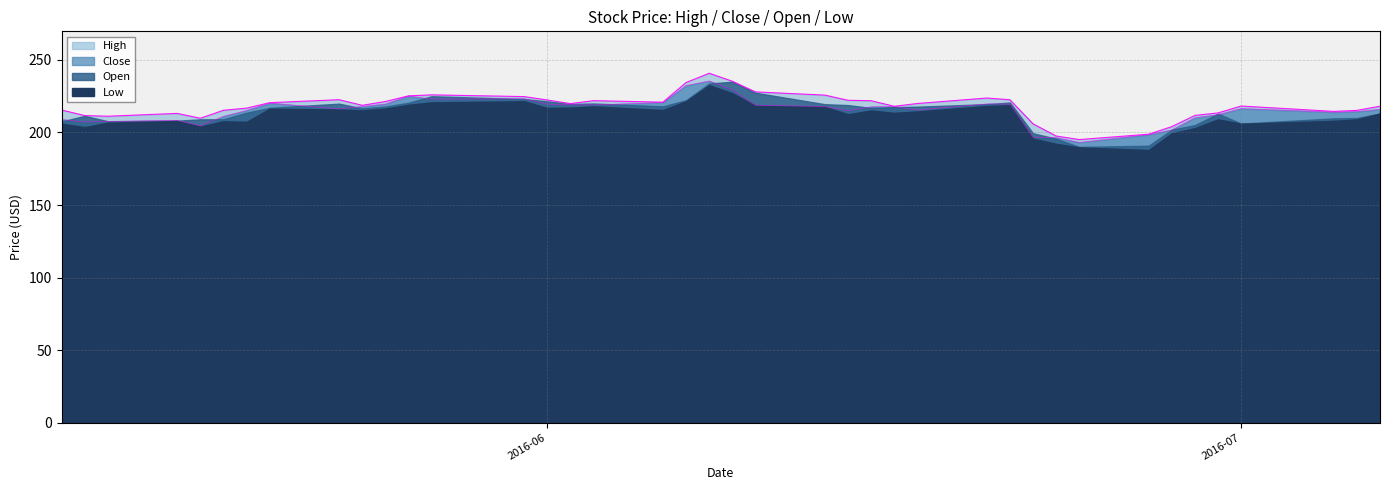

What is the sum of the Open values at 2016-06-27 and 2016-06-29?

396.0